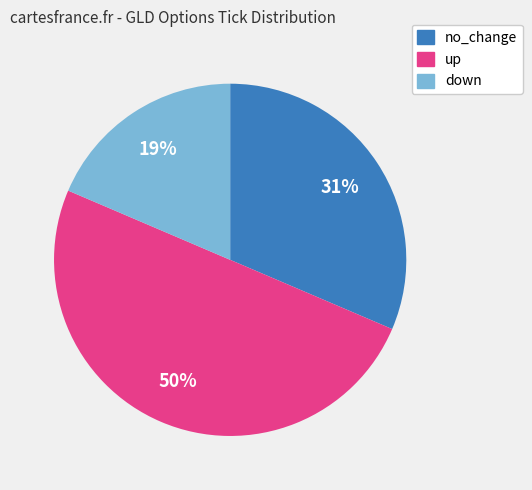

Is down the majority of the pie?

No